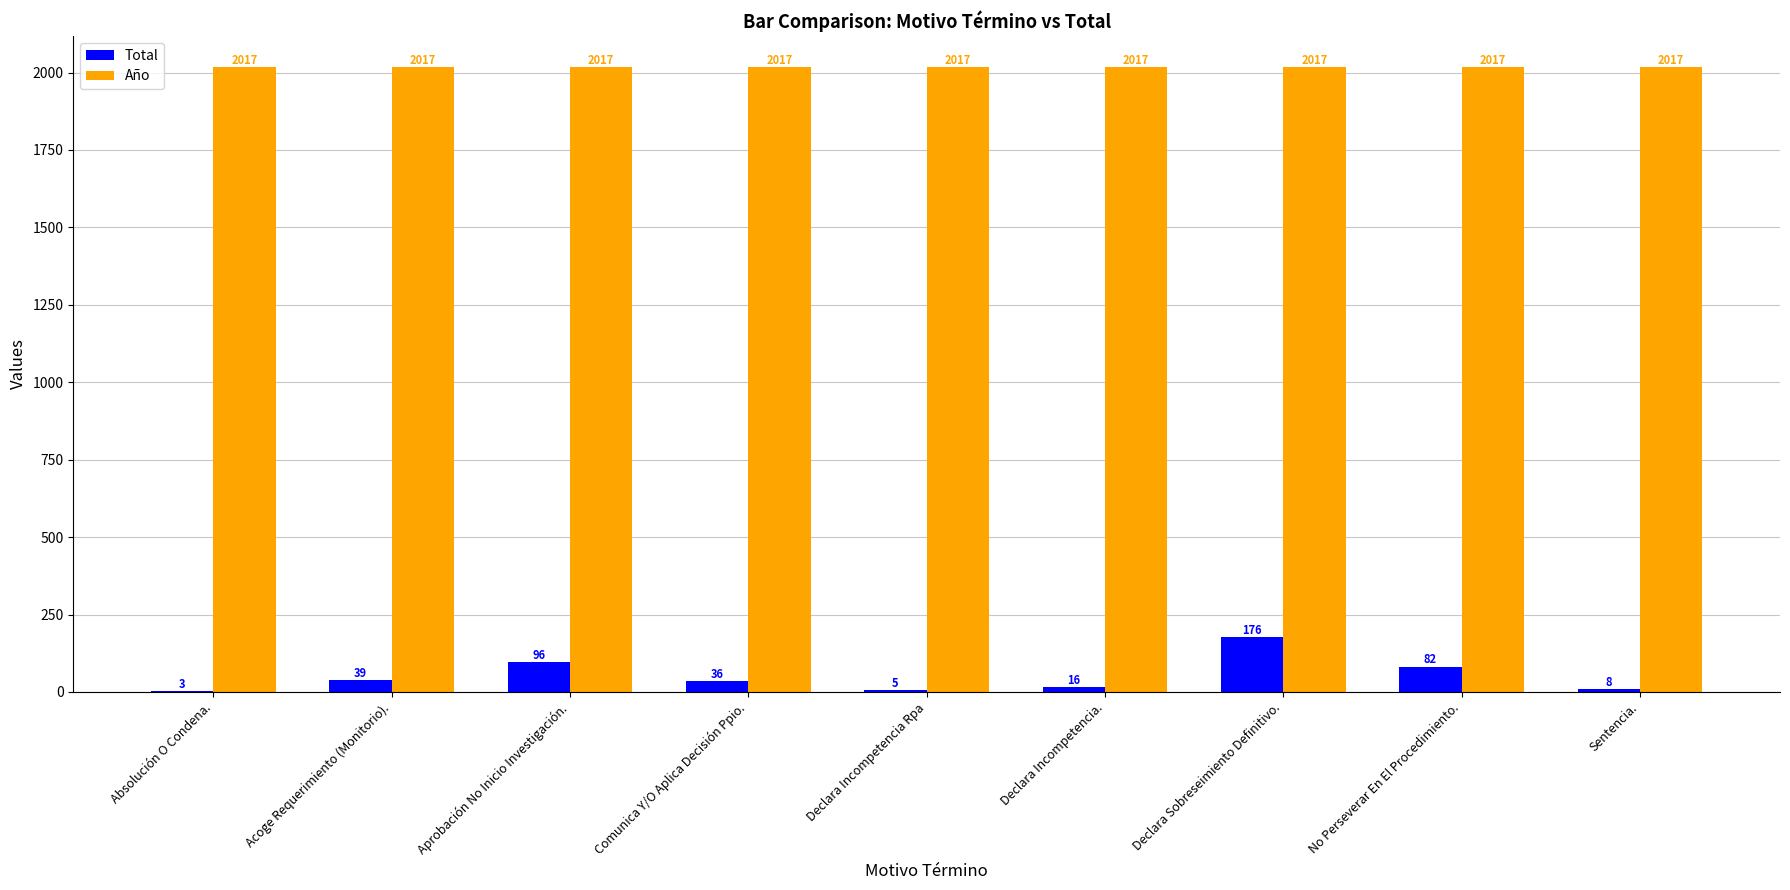

Is it true that Año equals 2017 at Comunica Y/O Aplica Decisión Ppio.?

True